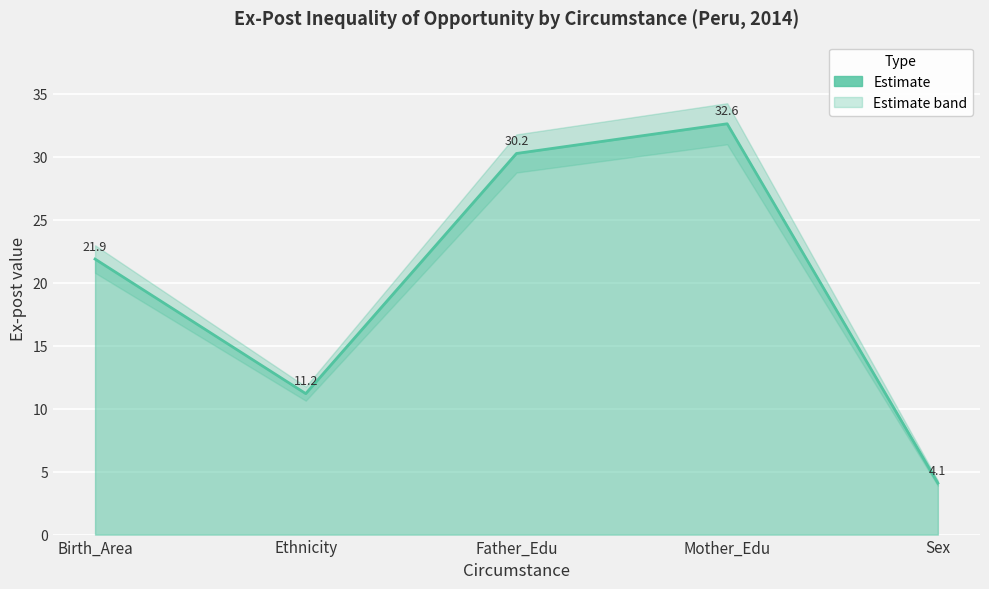

What position from the right is Father_Edu?

3